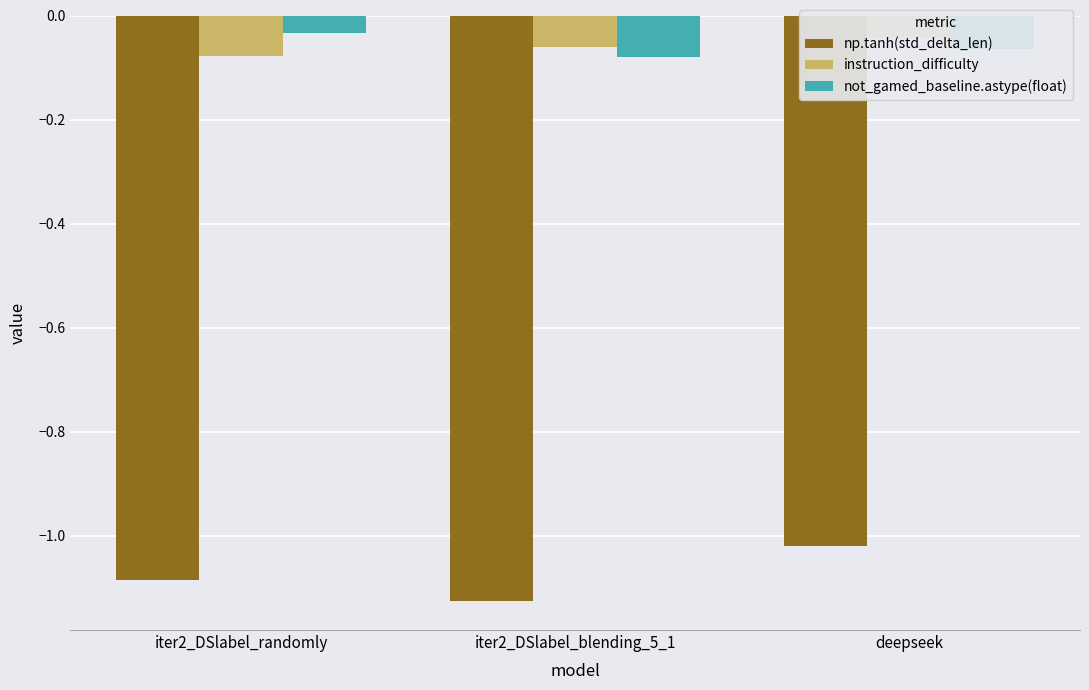

Which has a higher value, iter2_DSlabel_randomly or deepseek?

deepseek